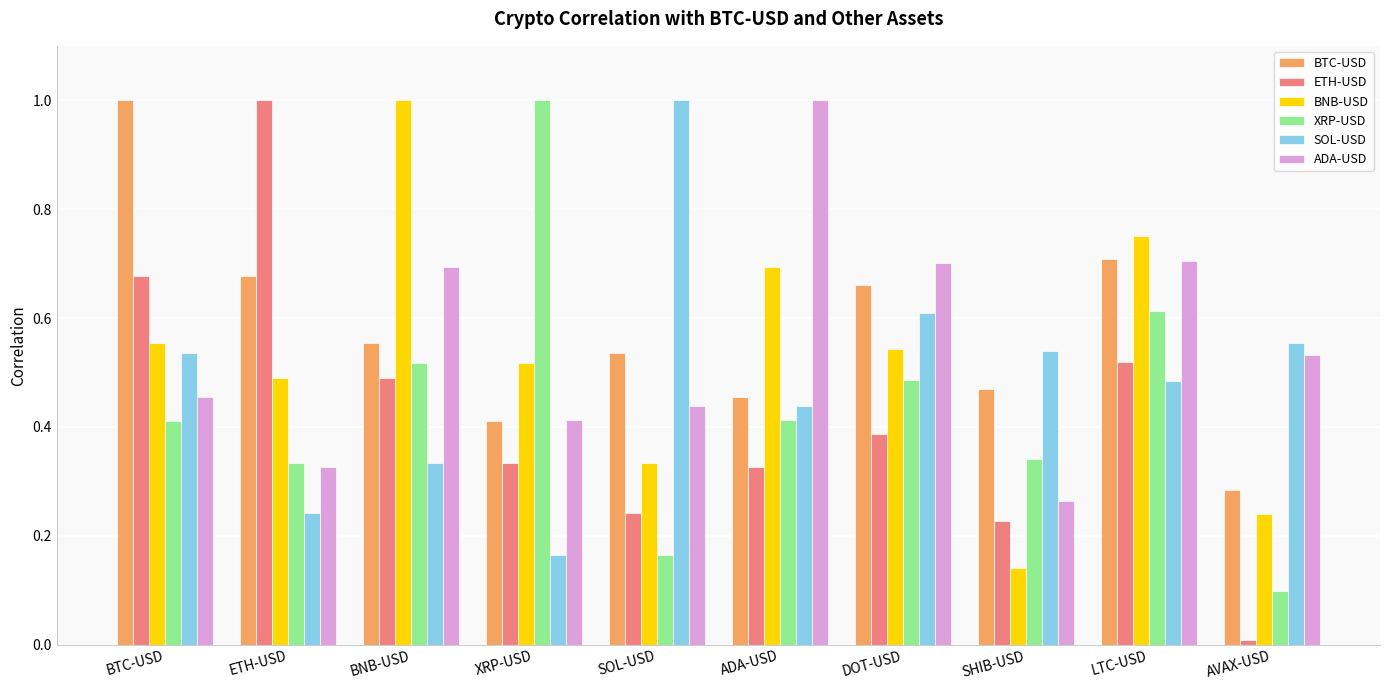

What is the sum of the ADA-USD values at ADA-USD and SOL-USD?

1.4